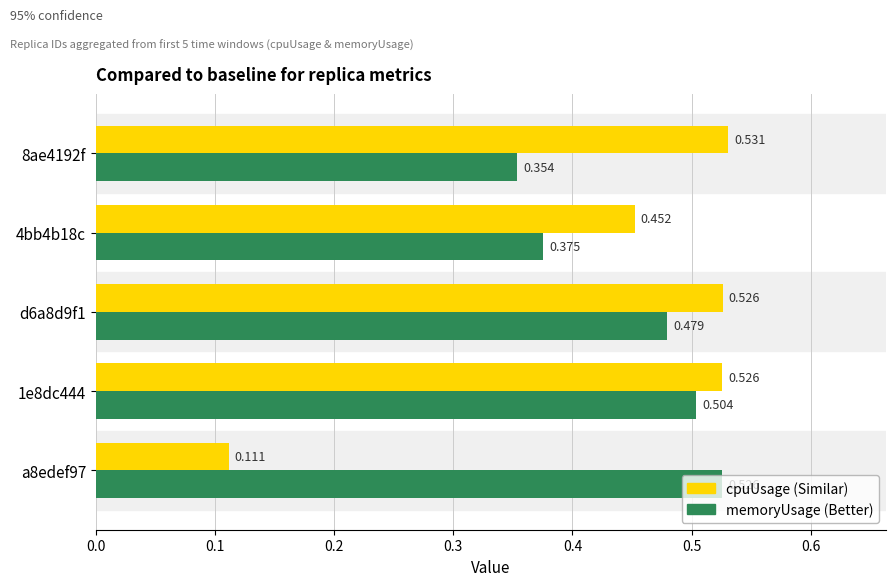

True or false: memoryUsage has a value of 0.5 at d6a8d9f1.

True